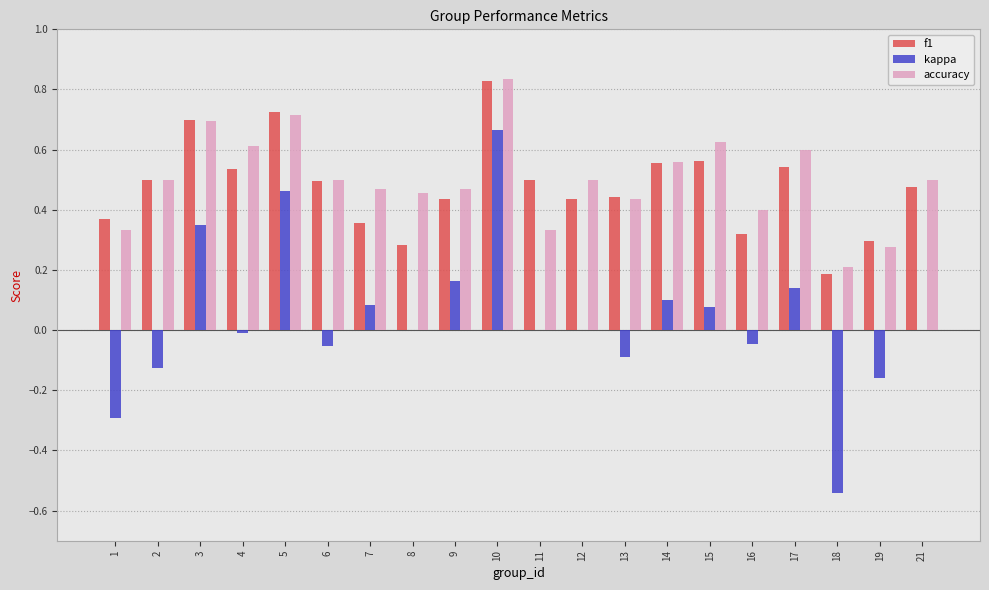

The value of kappa at 12 is 0.0. True or false?

True